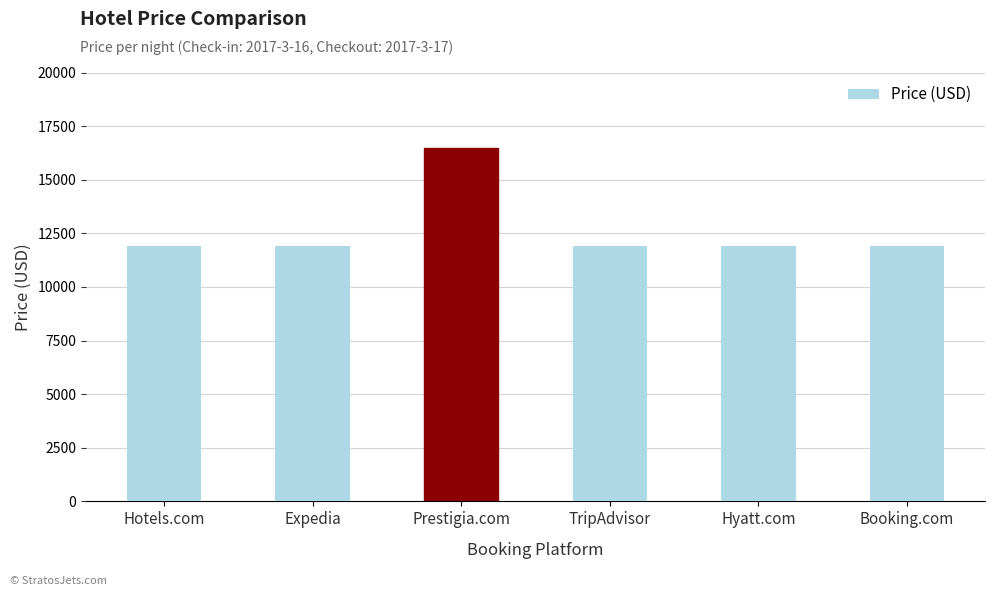

What is the change in value from Prestigia.com to Hyatt.com?

-4593